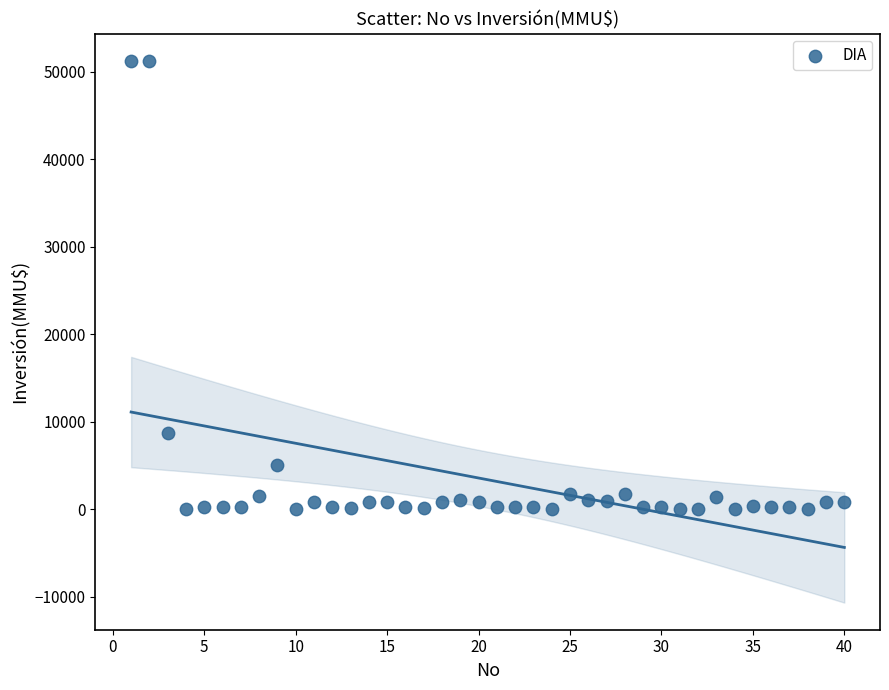

What is the range of X values (max minus min)?

39